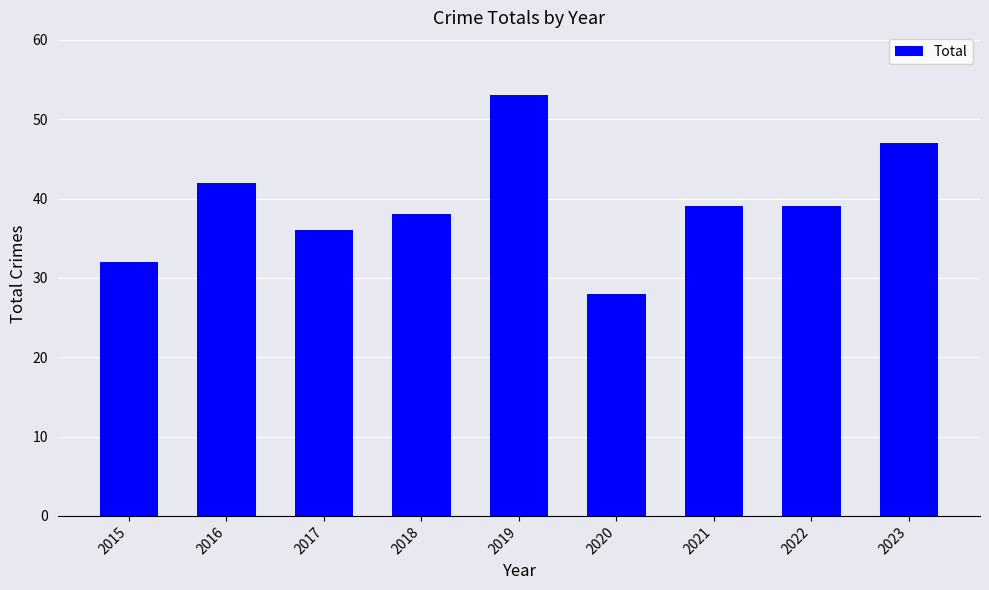

What is the value of the 8th bar from the left?

39